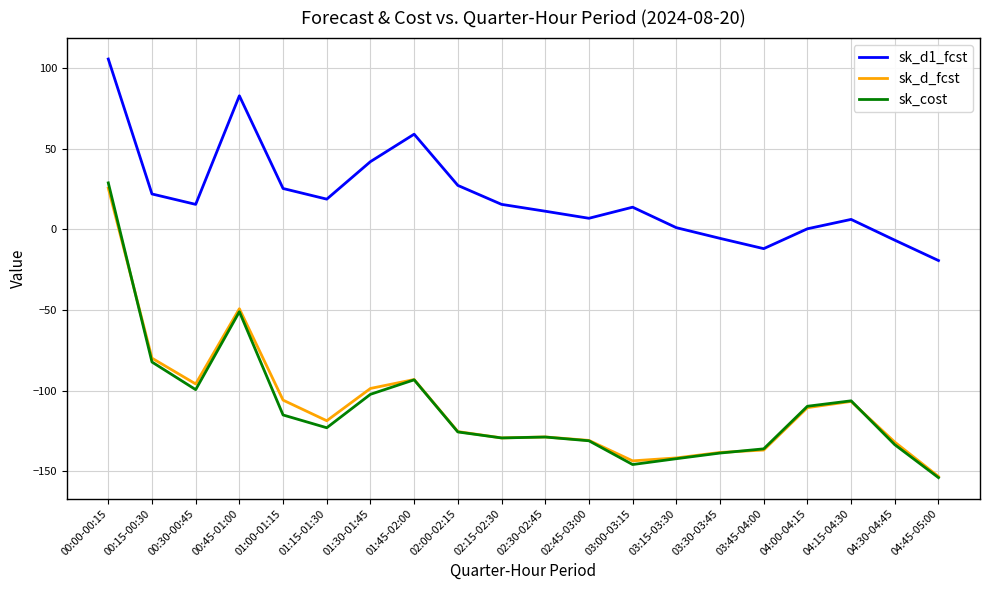

Rank the series by their maximum value, from highest to lowest.

sk_d1_fcst, sk_cost, sk_d_fcst